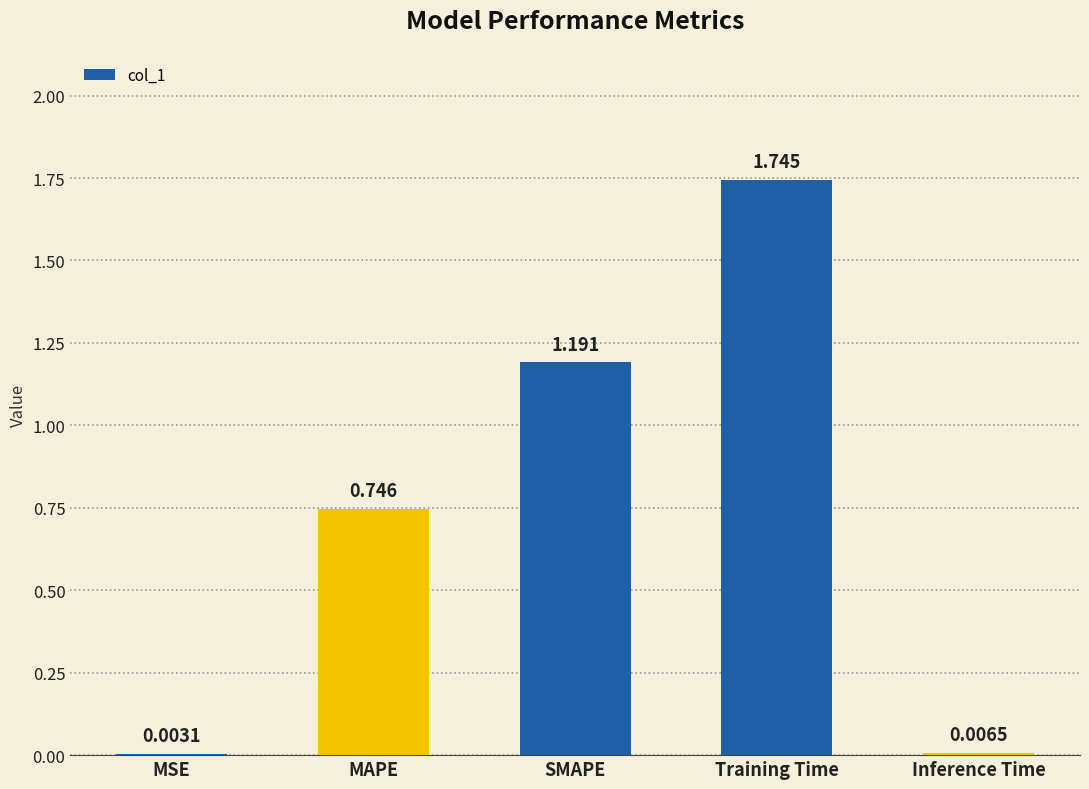

Between SMAPE and MAPE, which is larger?

SMAPE